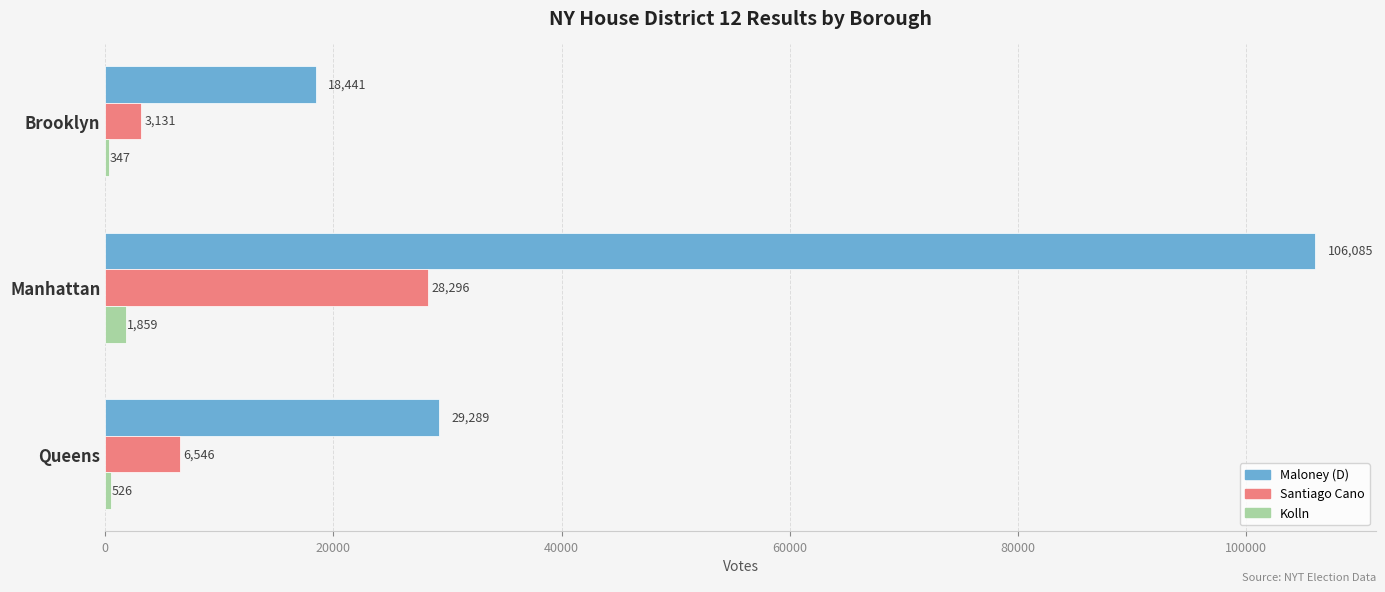

How many data points does each series have?

3